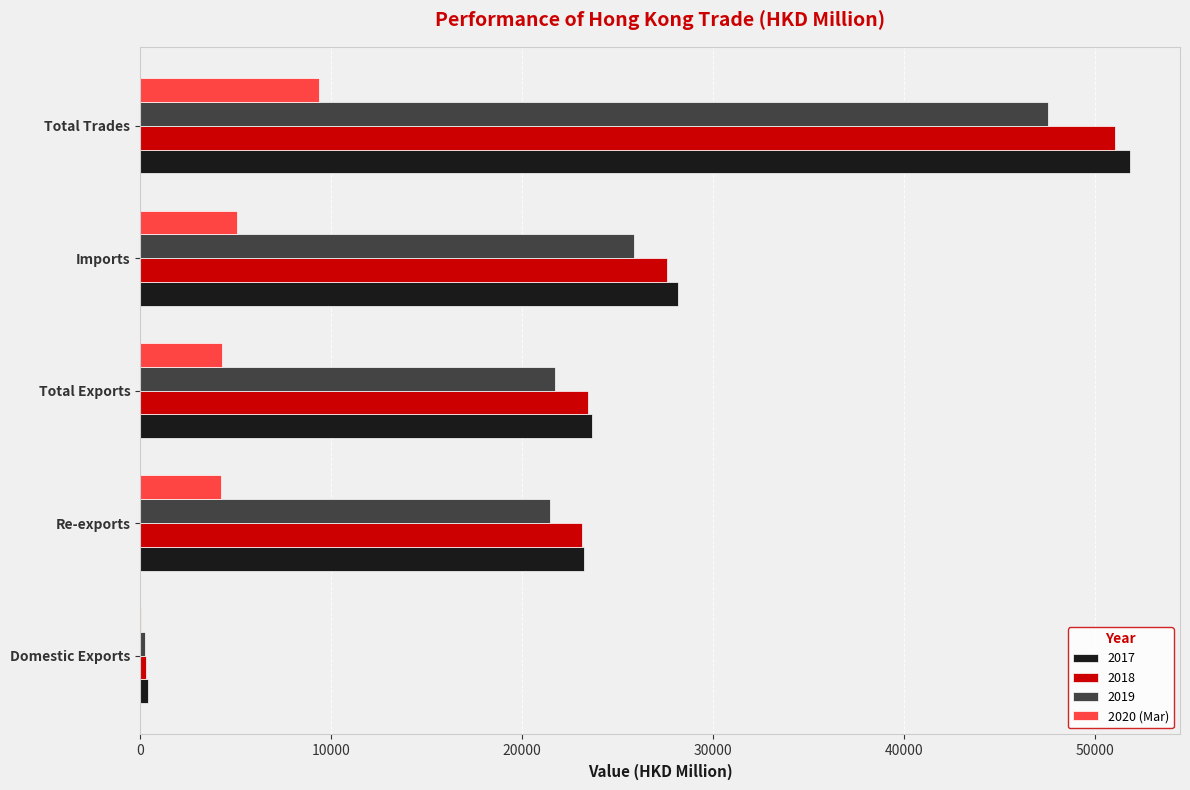

What is the highest value of the 2020 (Mar) series?

9391.9